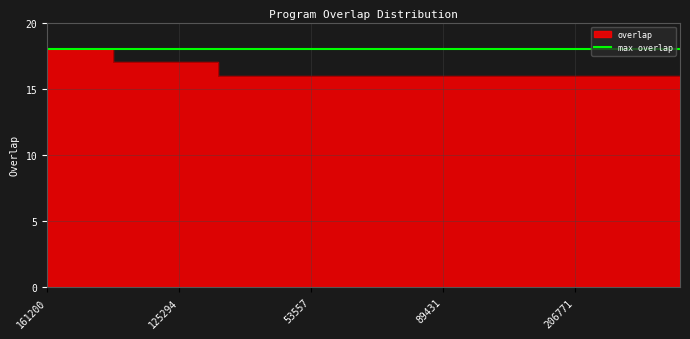

What is the smallest value displayed?

16